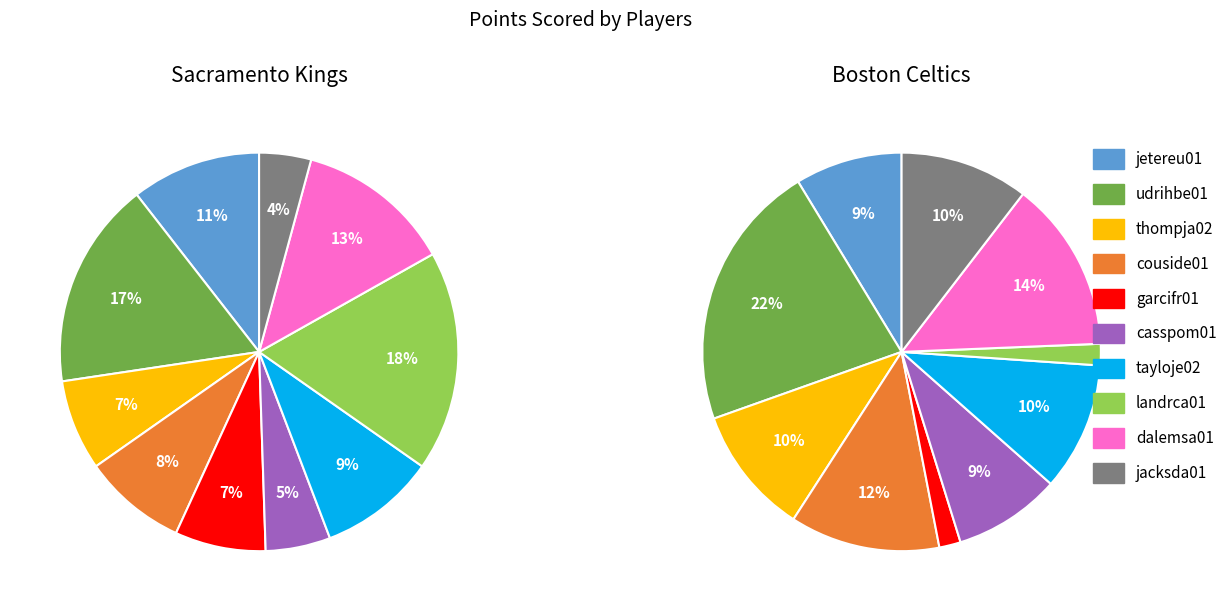

Count the number of slices in the pie.

10